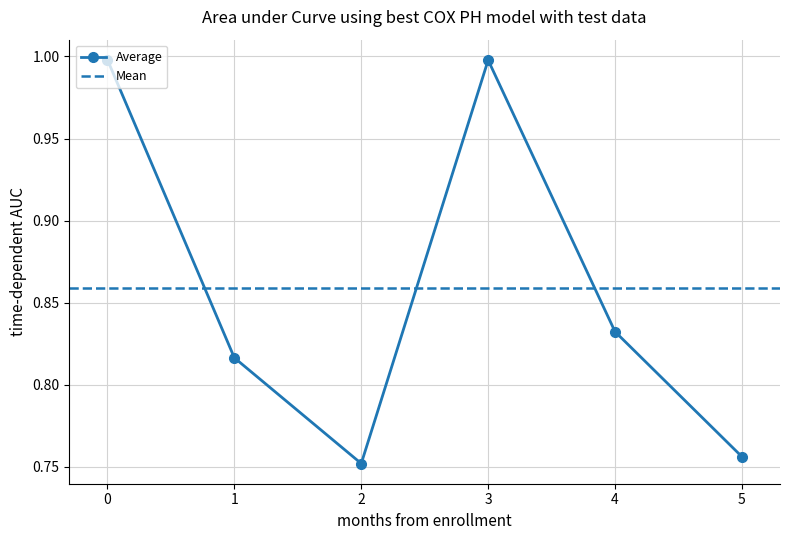

In Average, how many points are lower than both neighbors (excluding endpoints)?

1